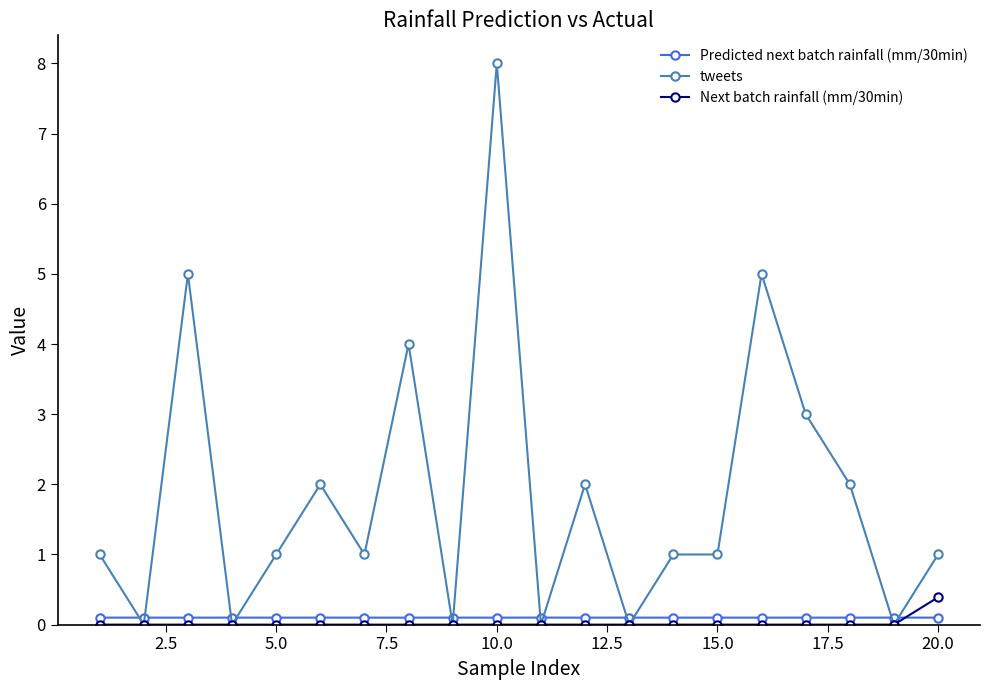

Which series has the largest total across all categories?

tweets